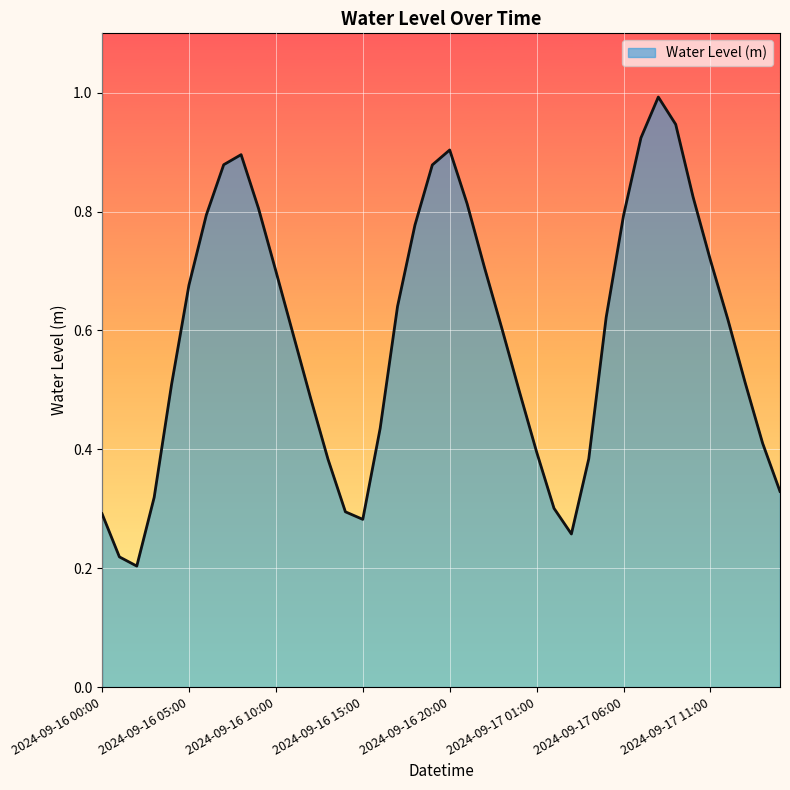

What is the value of the 1st point from the left?

0.3